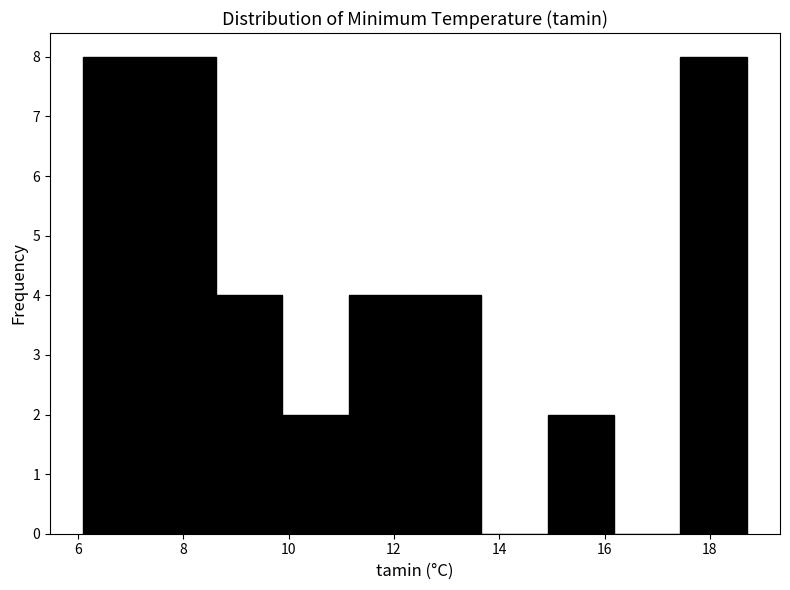

What is the height of the bar covering 6.10 to 7.36 on the x-axis? Neither the bar edges nor the heights are printed on the chart, so give them approximately, as read against the axes.

8